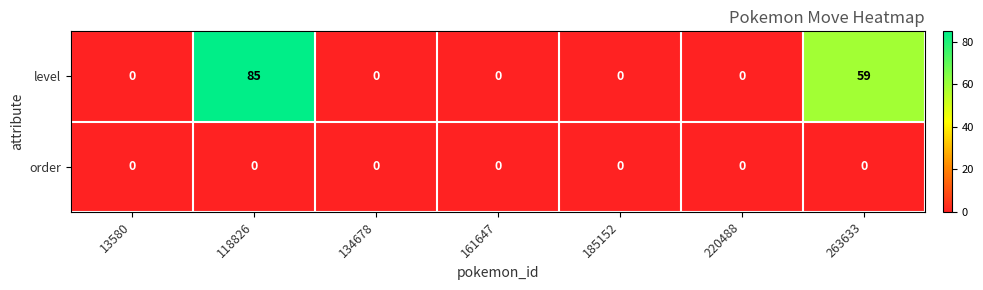

At which category is the sum across all series the highest?

118826